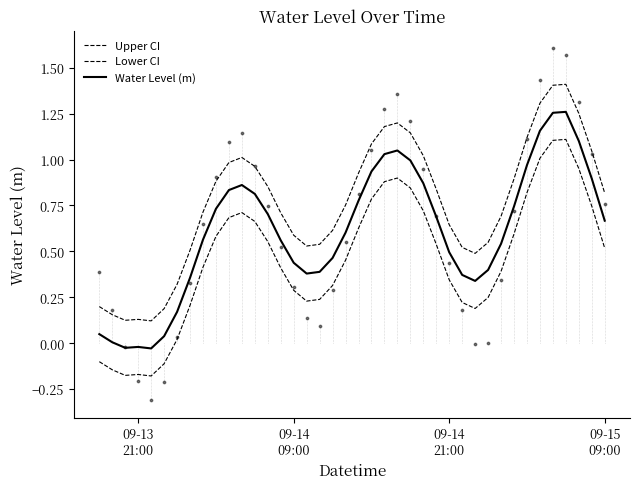

Which series has the largest Y range (max minus min)?

Lower CI